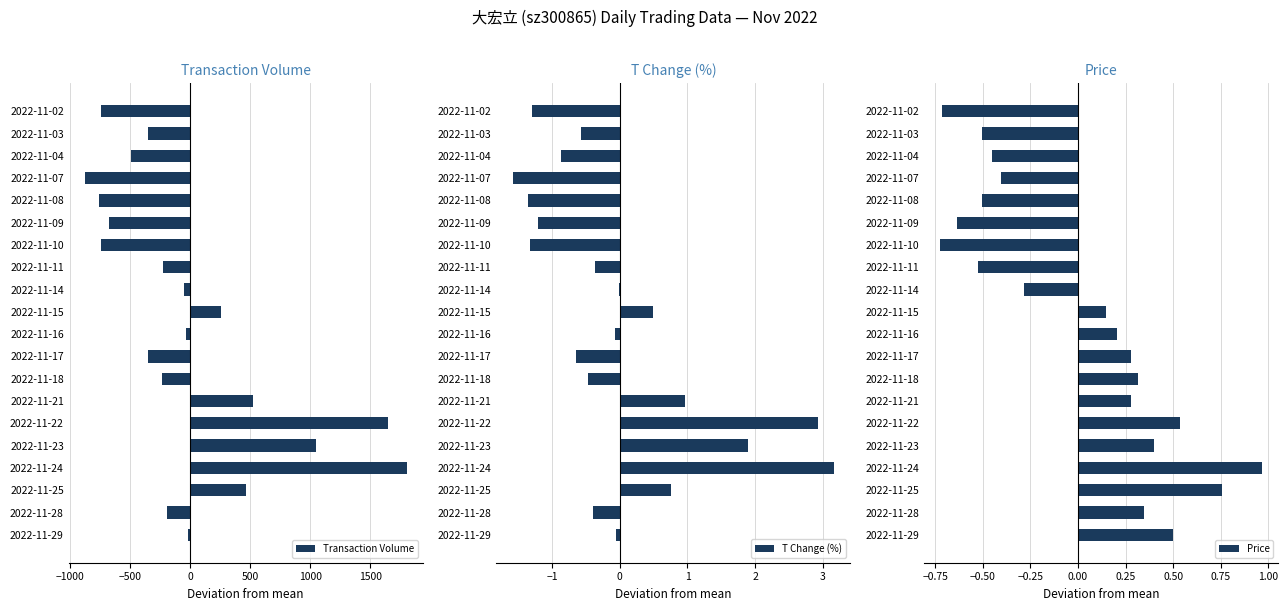

The value of Transaction Volume at 2022-11-03 is -350.5. True or false?

True